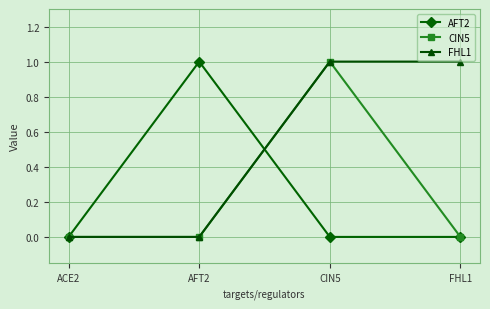

After their last crossing, which series has the higher values: AFT2 or FHL1?

FHL1